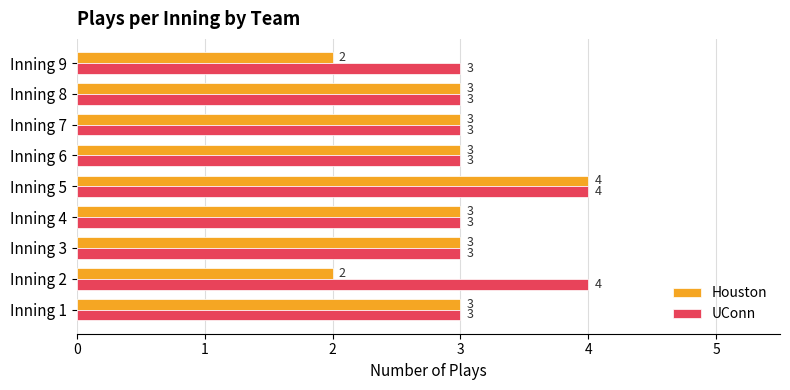

Which series has the largest total across all categories?

UConn